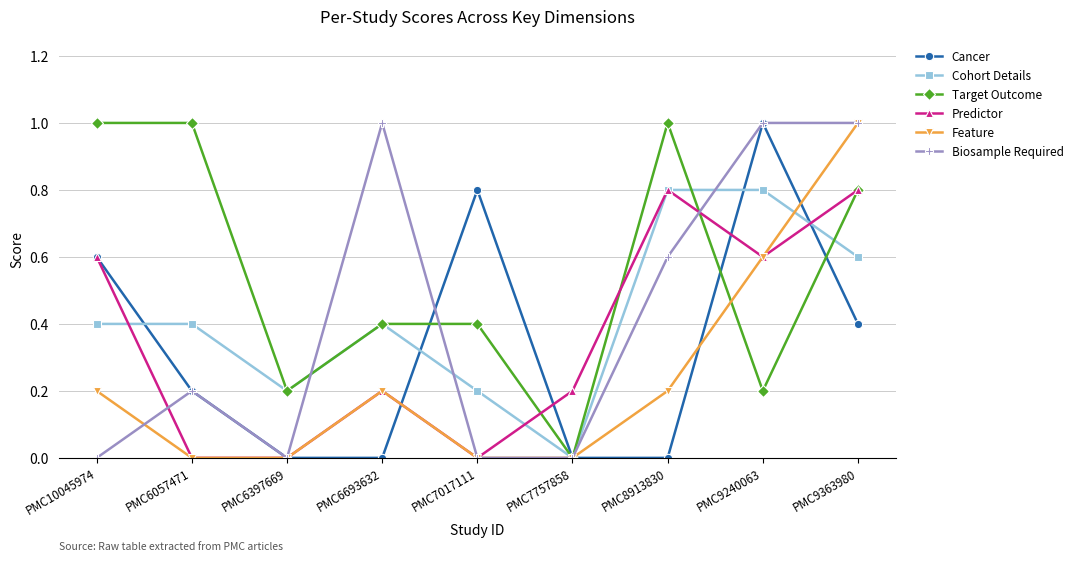

True or false: Feature has a value of 0.0 at PMC7757858.

True